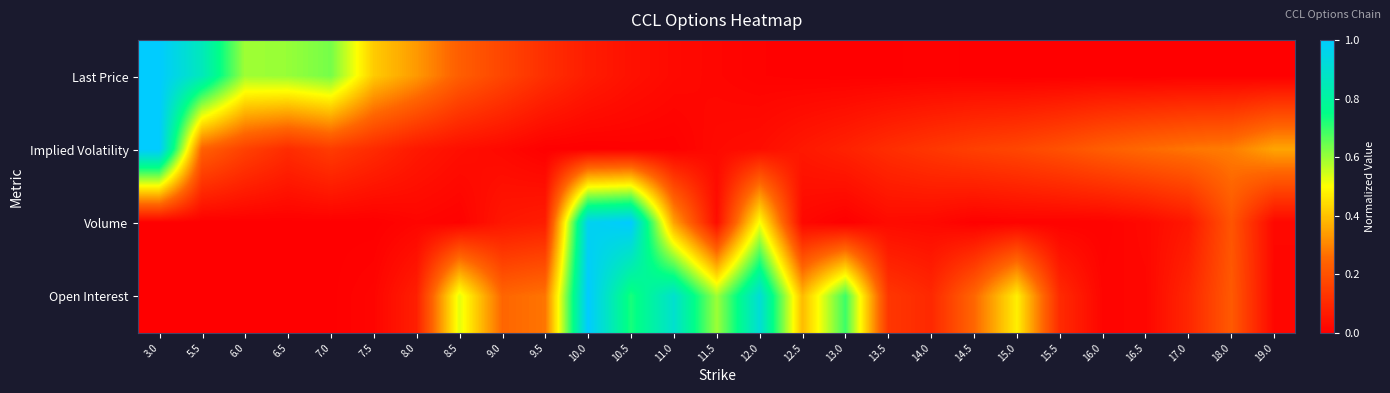

Reading left to right, transcribe all the data shown in this chart.

Last Price: 3.0=1.0	5.5=0.9	6.0=0.6	6.5=0.6	7.0=0.6	7.5=0.4	8.0=0.3	8.5=0.2	9.0=0.2	9.5=0.1	10.0=0.1	10.5=0.0	11.0=0.0	11.5=0.0	12.0=0.0	12.5=0.0	13.0=0.0	13.5=0.0	14.0=0.0	14.5=0.0	15.0=0.0	15.5=0.0	16.0=0.0	16.5=0.0	17.0=0.0	18.0=0.0	19.0=0.0
Implied Volatility: 3.0=1.0	5.5=0.2	6.0=0.2	6.5=0.1	7.0=0.1	7.5=0.1	8.0=0.1	8.5=0.0	9.0=0.0	9.5=0.0	10.0=0.0	10.5=0.0	11.0=0.0	11.5=0.0	12.0=0.0	12.5=0.1	13.0=0.1	13.5=0.1	14.0=0.1	14.5=0.2	15.0=0.2	15.5=0.2	16.0=0.2	16.5=0.3	17.0=0.3	18.0=0.3	19.0=0.4
Volume: 3.0=0.0	5.5=0.0	6.0=0.0	6.5=0.0	7.0=0.0	7.5=0.0	8.0=0.0	8.5=0.0	9.0=0.1	9.5=0.1	10.0=1.0	10.5=1.0	11.0=0.3	11.5=0.0	12.0=0.5	12.5=0.0	13.0=0.0	13.5=0.0	14.0=0.0	14.5=0.0	15.0=0.0	15.5=0.0	16.0=0.0	16.5=0.0	17.0=0.1	18.0=0.2	19.0=0.0
Open Interest: 3.0=0.0	5.5=0.0	6.0=0.0	6.5=0.0	7.0=0.0	7.5=0.0	8.0=0.1	8.5=0.5	9.0=0.2	9.5=0.3	10.0=1.0	10.5=0.7	11.0=0.9	11.5=0.6	12.0=0.9	12.5=0.4	13.0=0.7	13.5=0.1	14.0=0.1	14.5=0.3	15.0=0.5	15.5=0.1	16.0=0.0	16.5=0.0	17.0=0.1	18.0=0.2	19.0=0.0